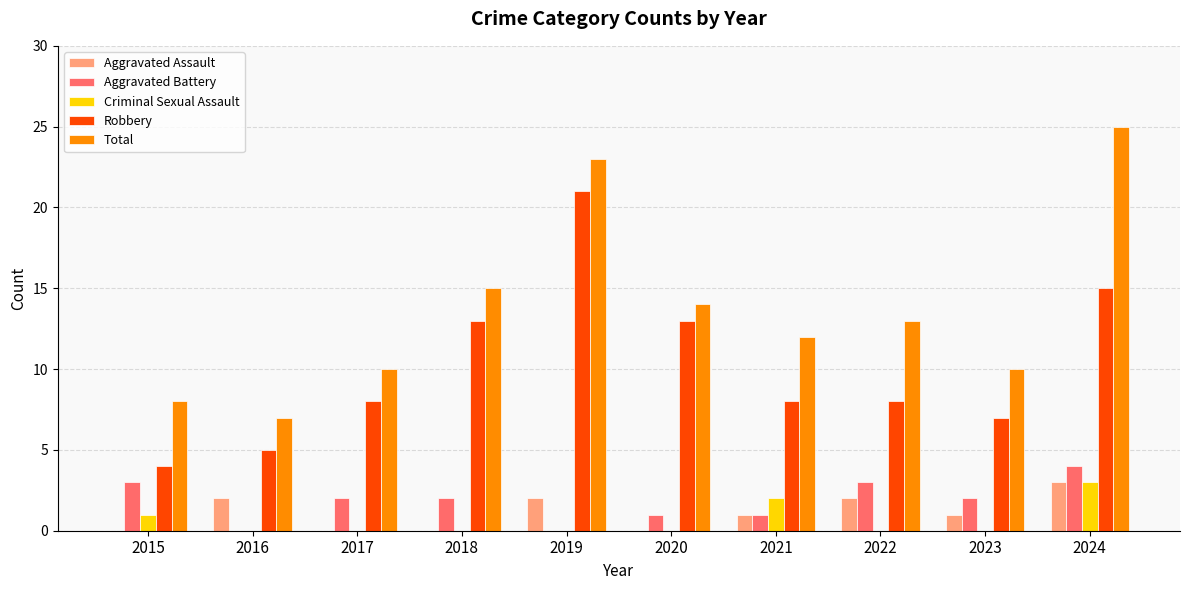

Are the bars grouped side by side (vs. stacked)?

Yes